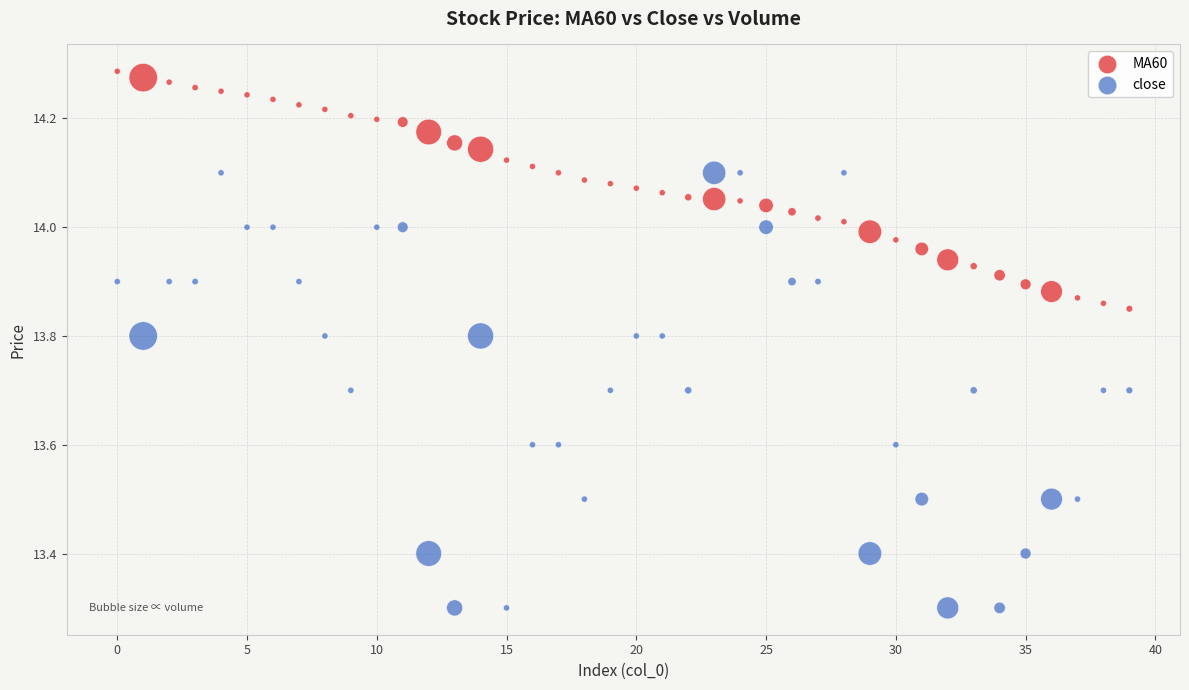

Which series reaches the maximum Y coordinate?

MA60